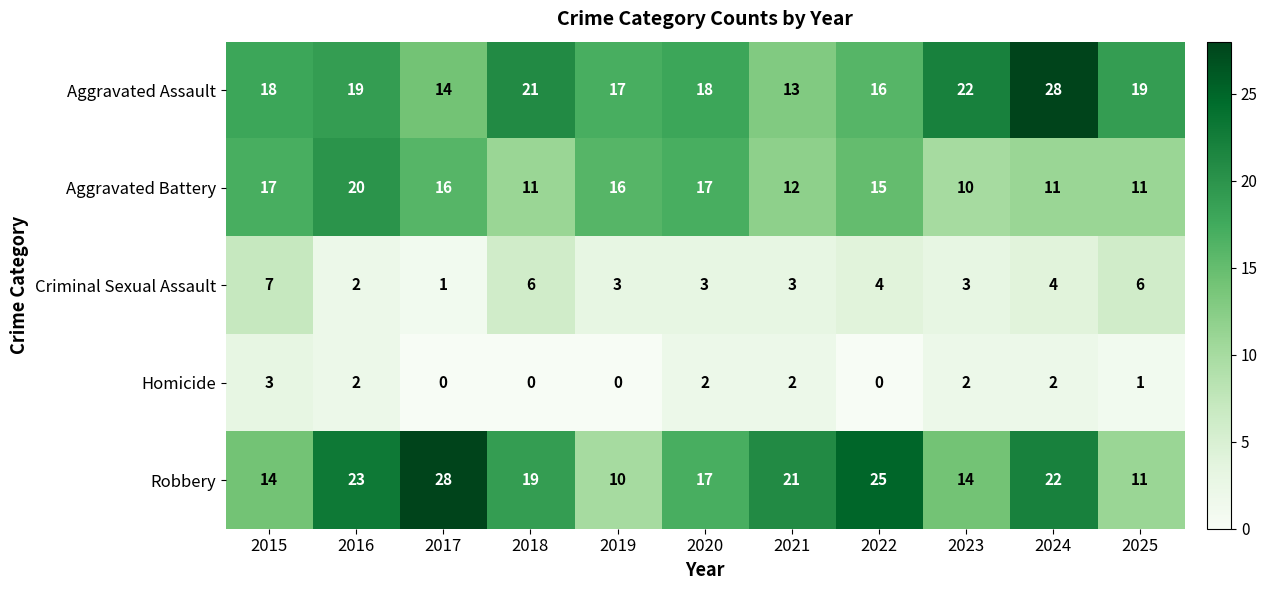

What is the spread (max minus min) of values at 2024?

26